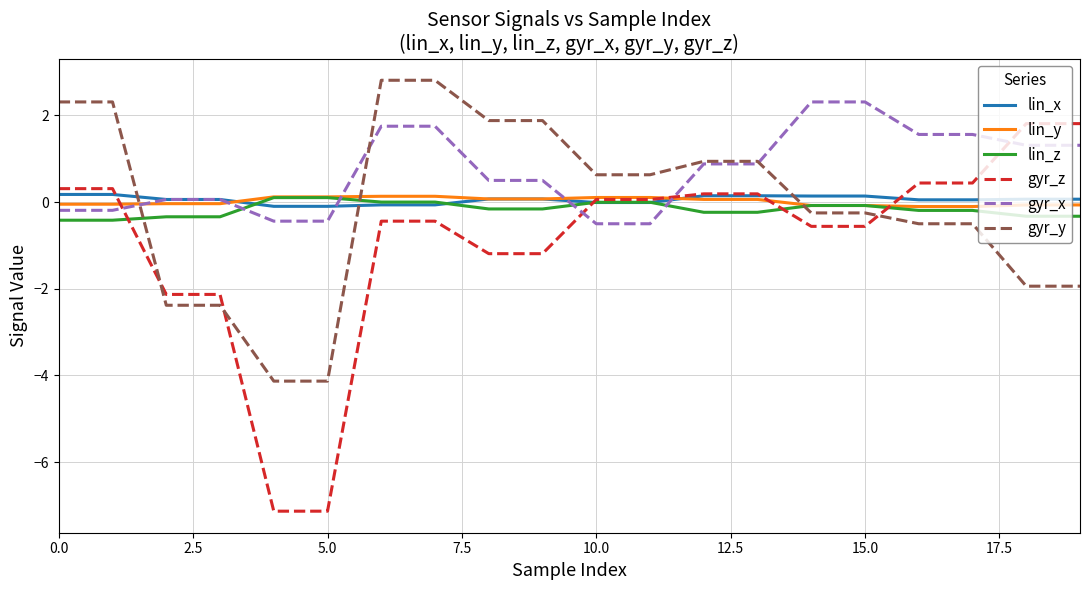

Which series has the widest spread of values?

gyr_z